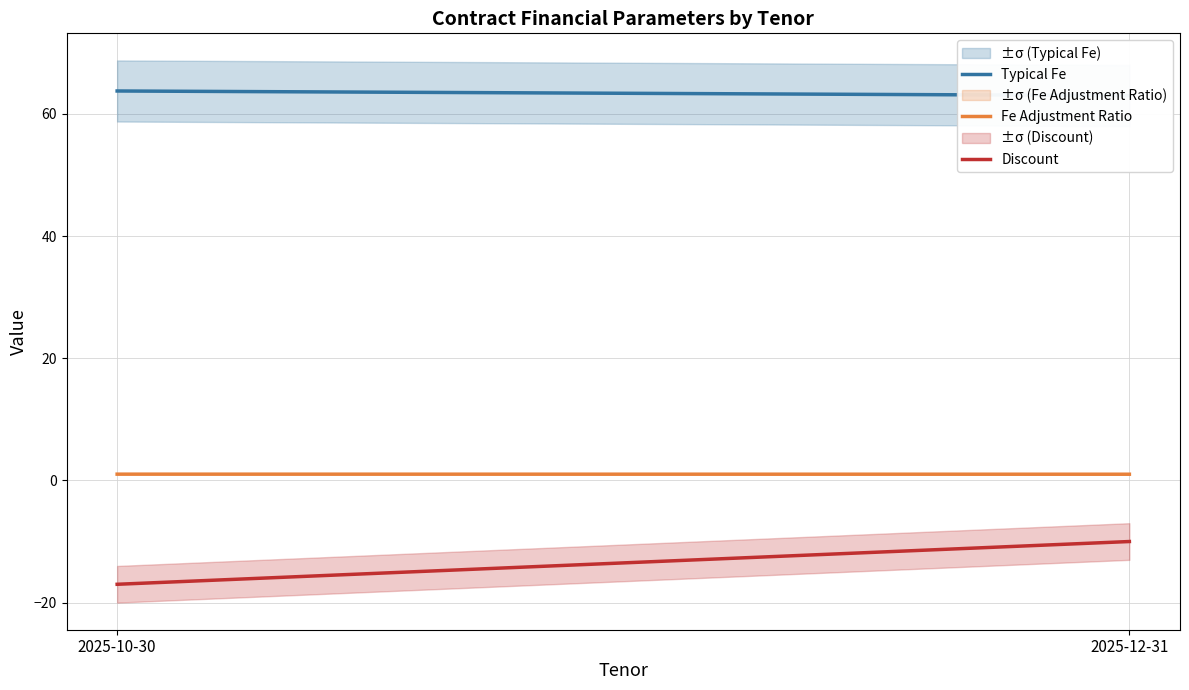

Reading right to left, what are all the values shown in this chart?

Typical Fe: 63.0	63.8
Fe Adjustment Ratio: 1.0	1.0
Discount: -10.0	-17.0